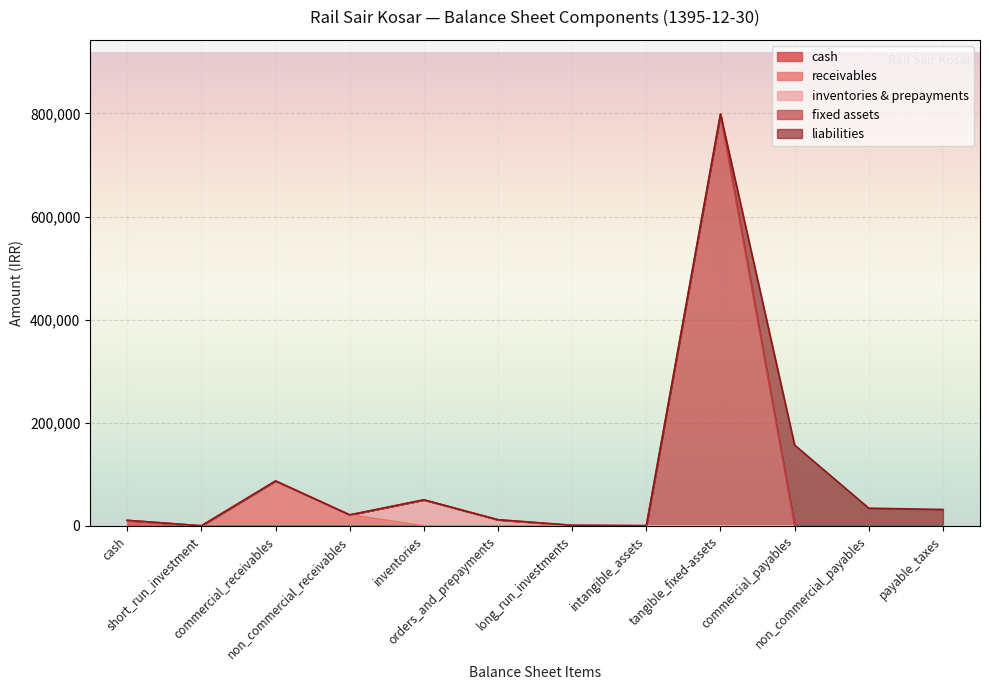

Does the chart display data point markers on the line(s)?

No